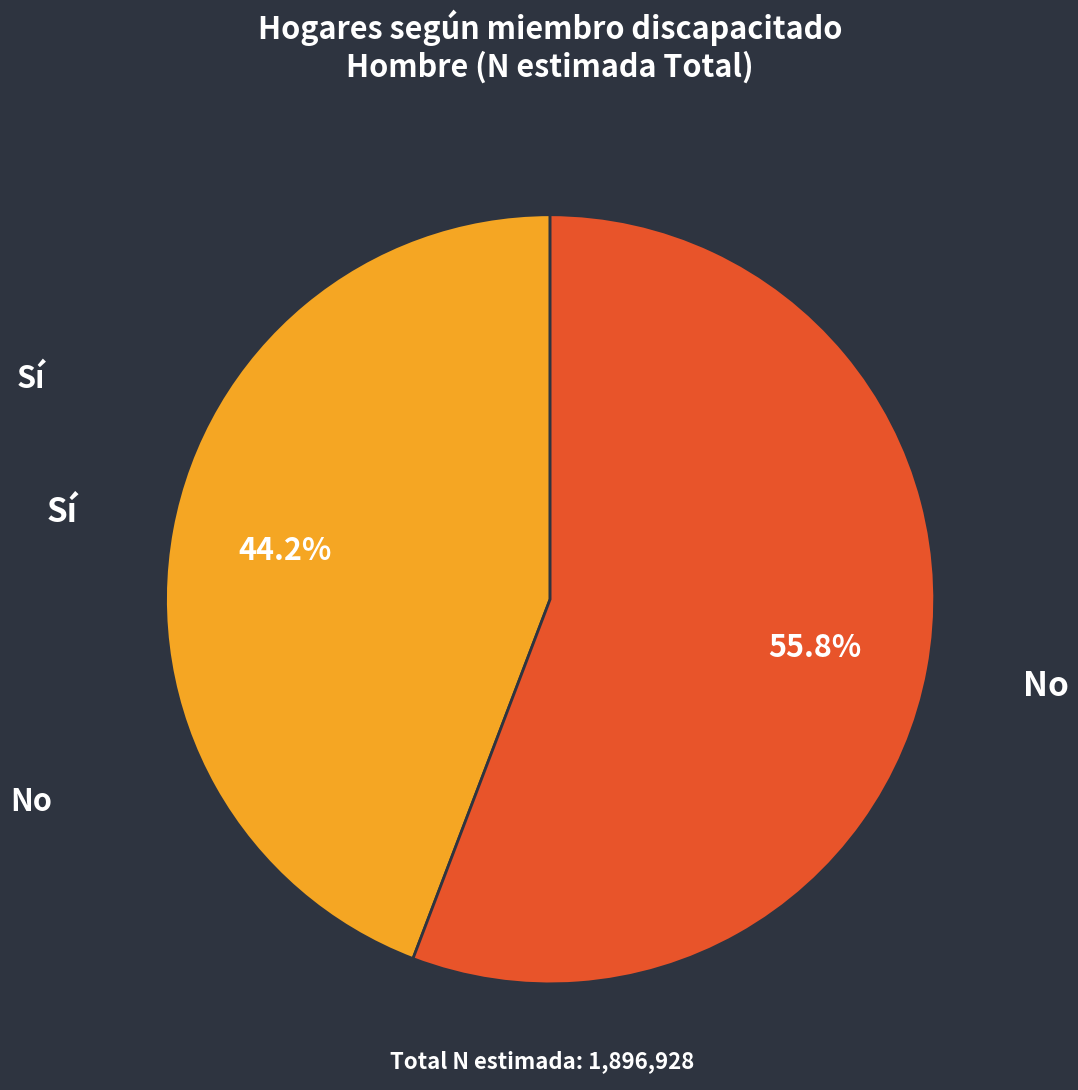

Does any single category account for the majority?

Yes